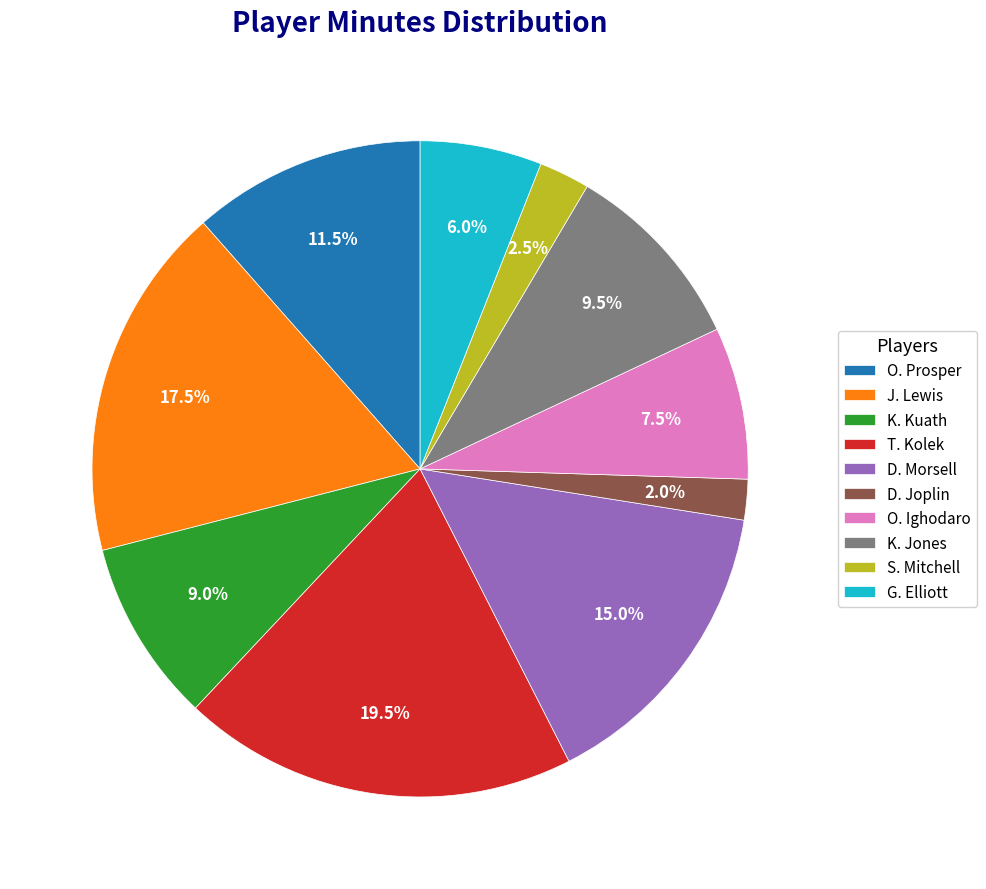

Combined, do K. Jones and O. Ighodaro account for over 50%?

No